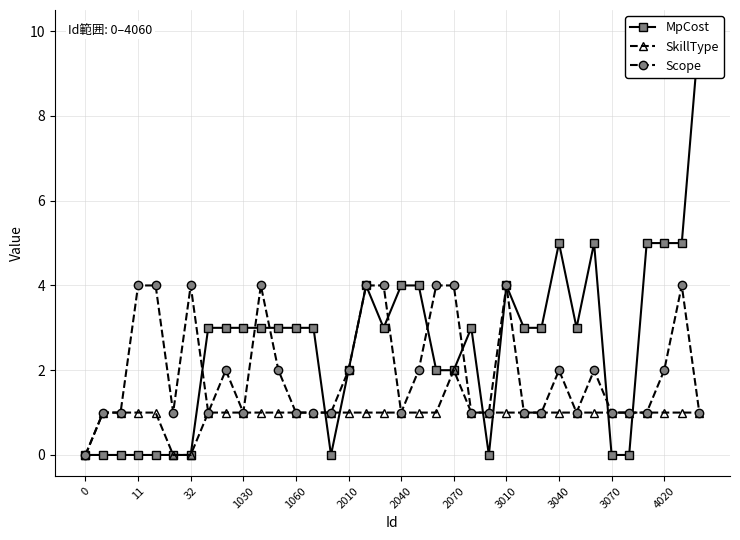

Which series has the largest range (max minus min)?

MpCost